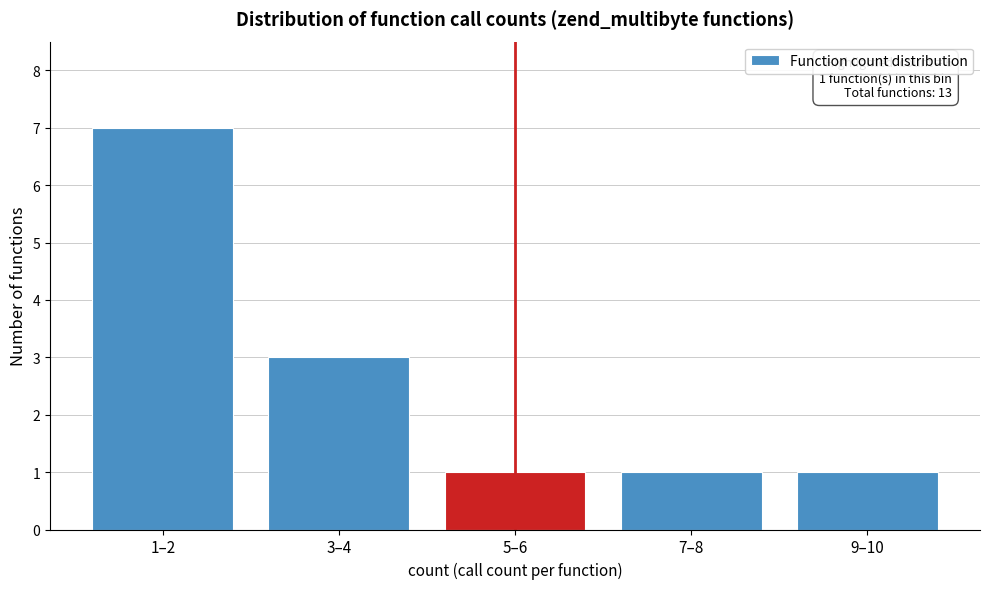

Reading left to right, extract all data points from this chart.

7	3	1	1	1